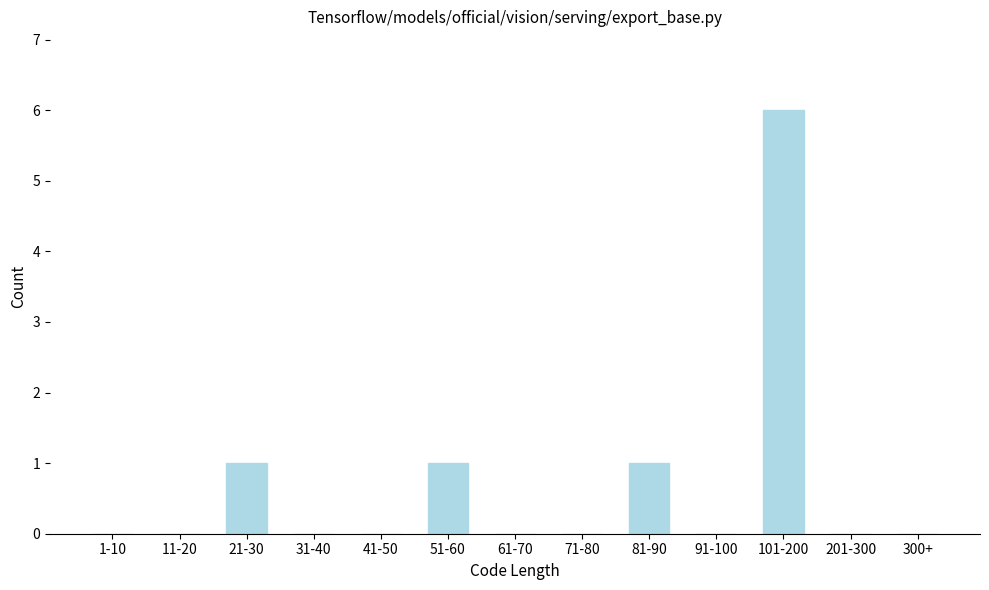

Reading right to left, transcribe all the data shown in this chart.

300+=0	201-300=0	101-200=6	91-100=0	81-90=1	71-80=0	61-70=0	51-60=1	41-50=0	31-40=0	21-30=1	11-20=0	1-10=0